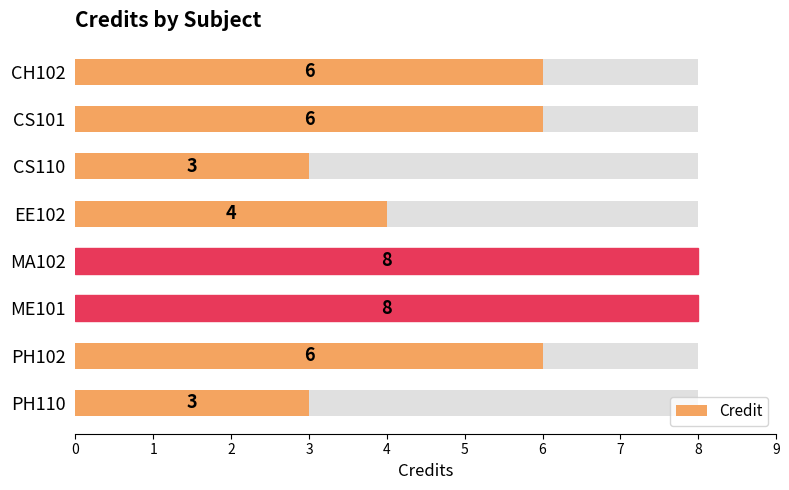

How many bars are there in total?

8